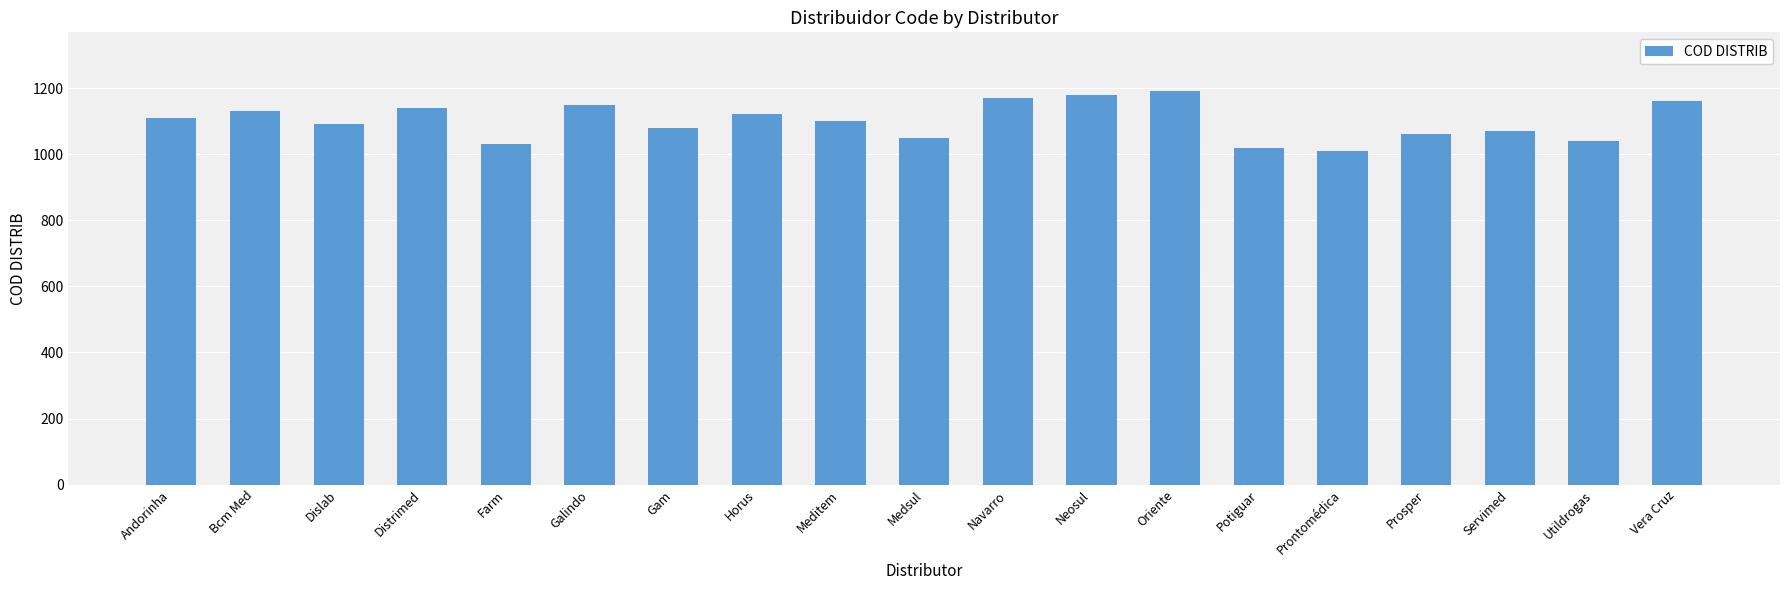

How many series are shown in this chart?

1